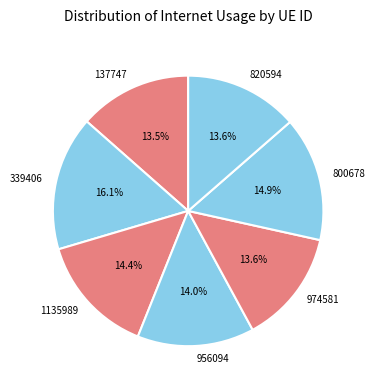

True or false: 974581 accounts for 14% of the total.

True